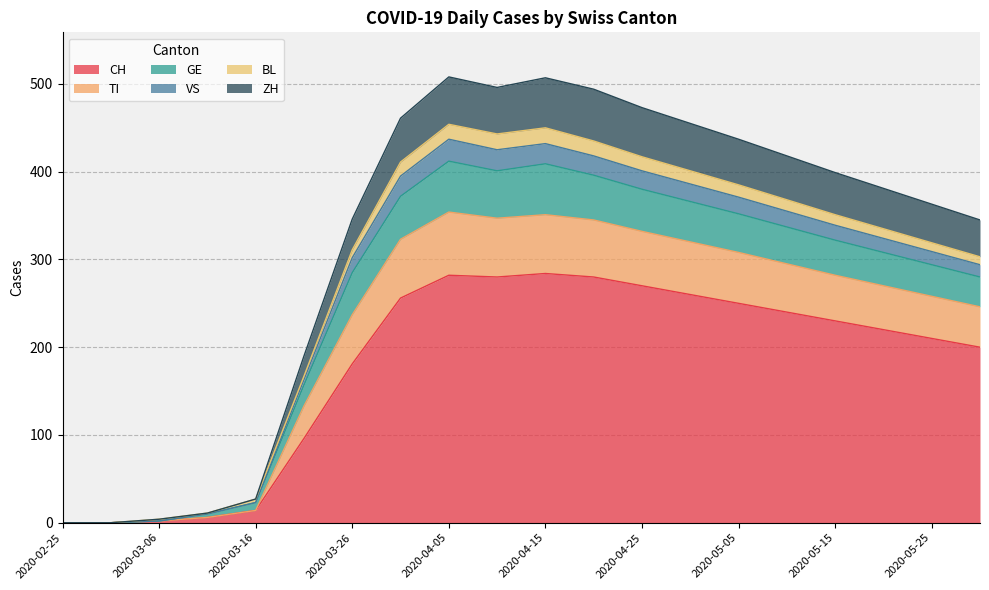

What is the highest value of the CH series?

284